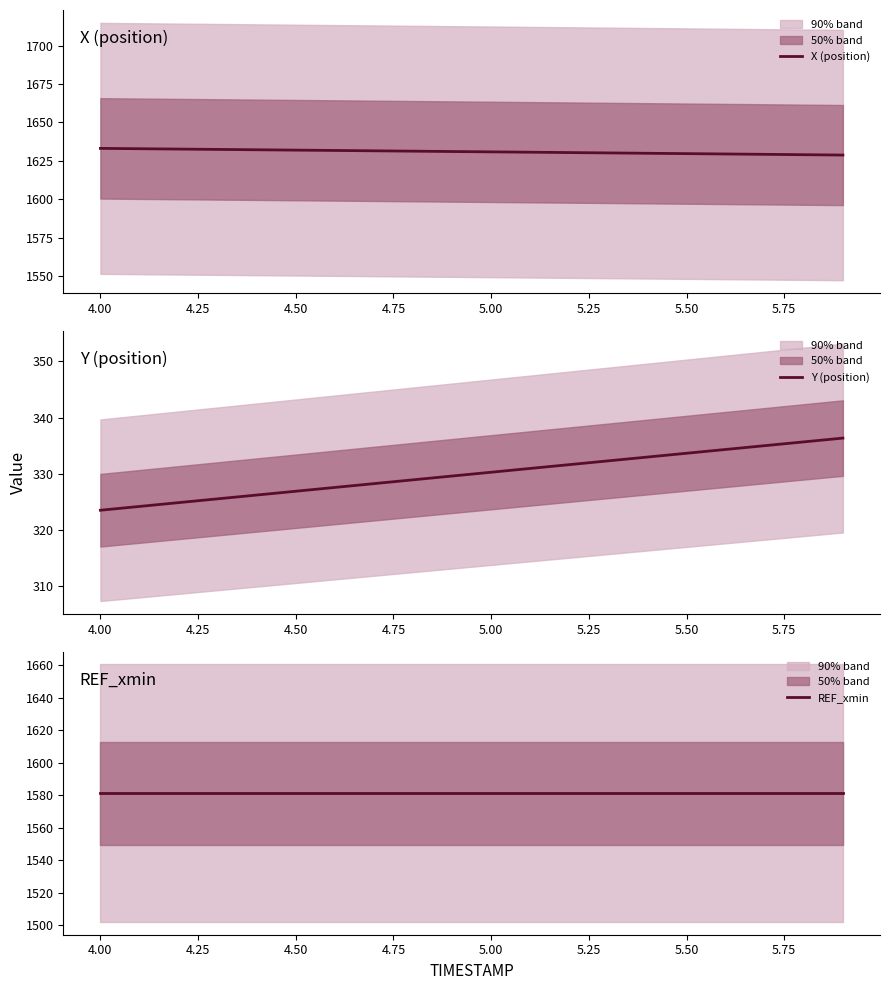

Which series has the largest range (max minus min)?

Y (position)